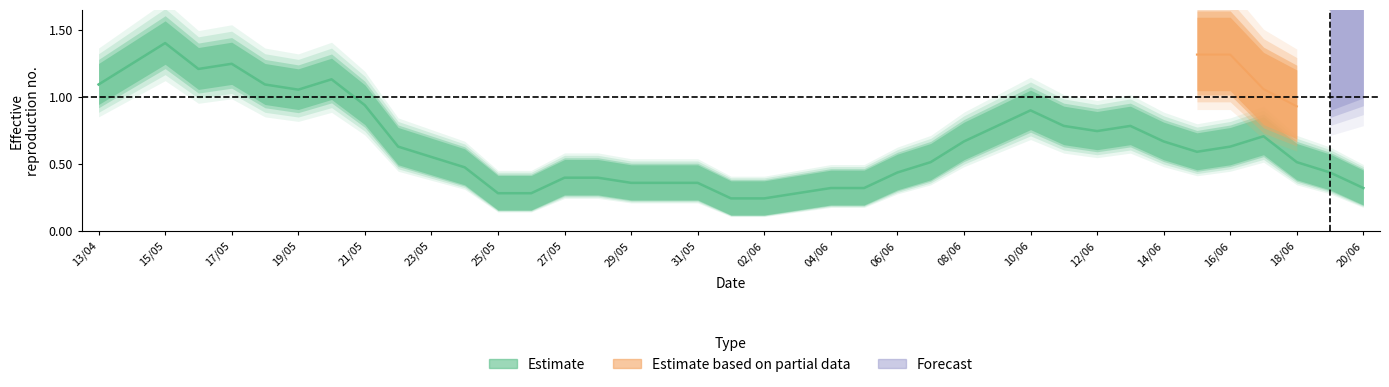

How many lines are shown in the chart?

2